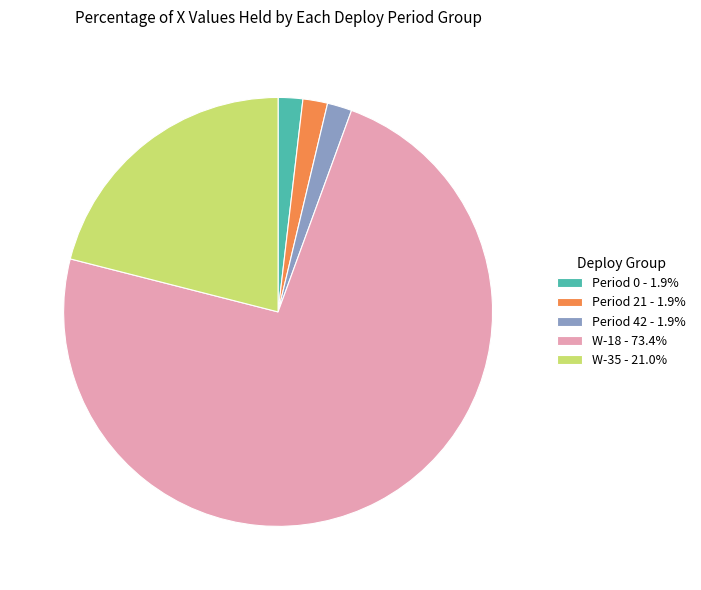

Which slice represents more than half of the pie?

W-18